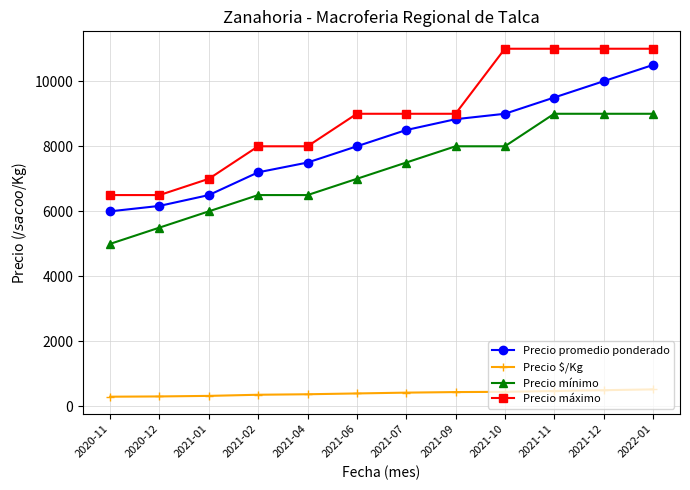

What position from the left is 2021-12?

11